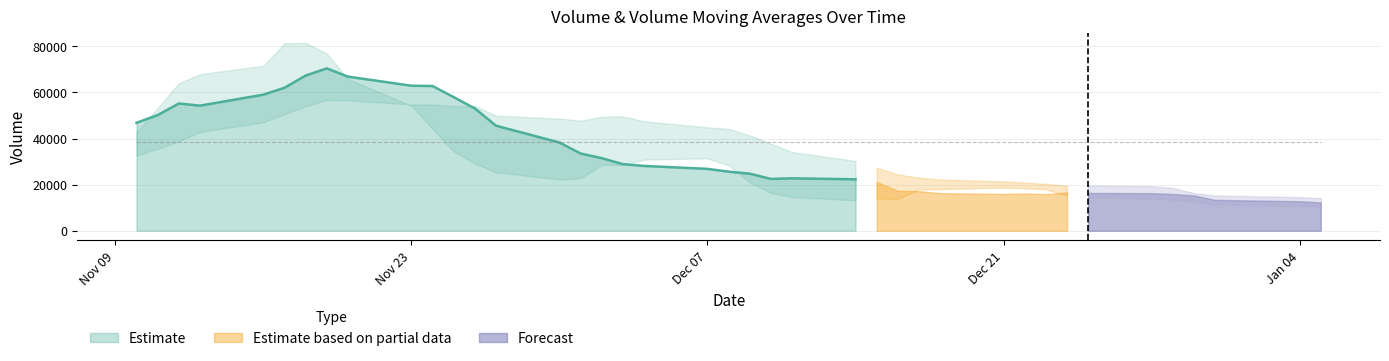

What is the highest value of the Estimate series?

70433.9